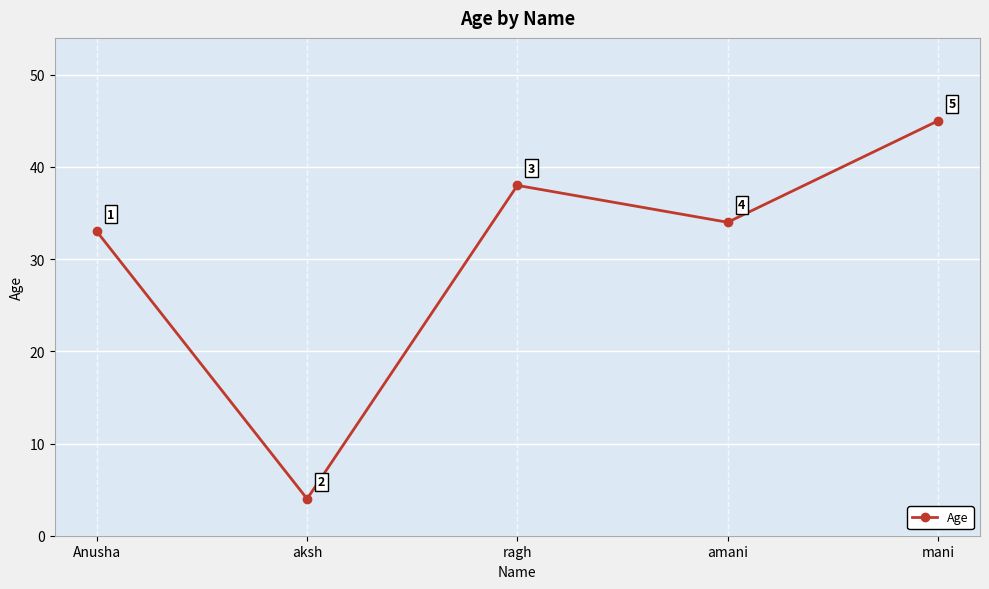

What is the difference between the values at ragh and aksh?

34